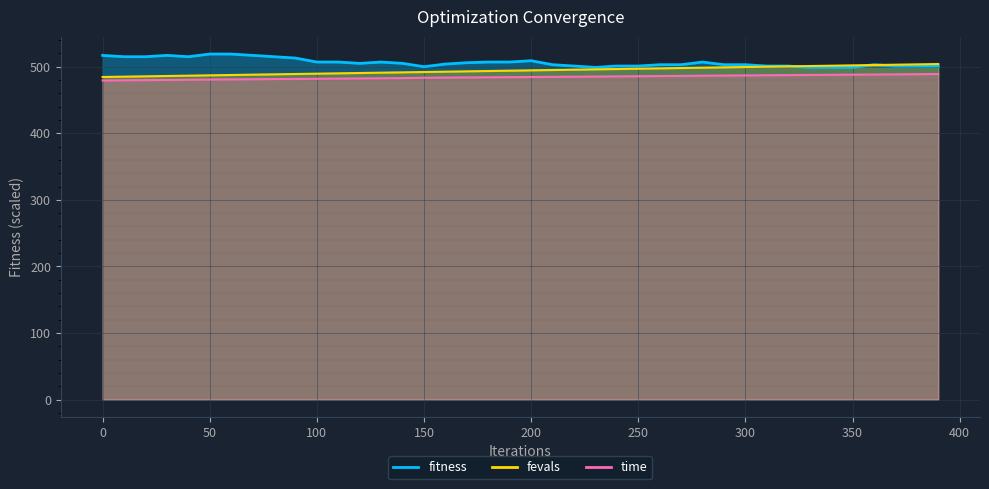

List the series in order of their overall mean, highest first.

fitness, fevals, time